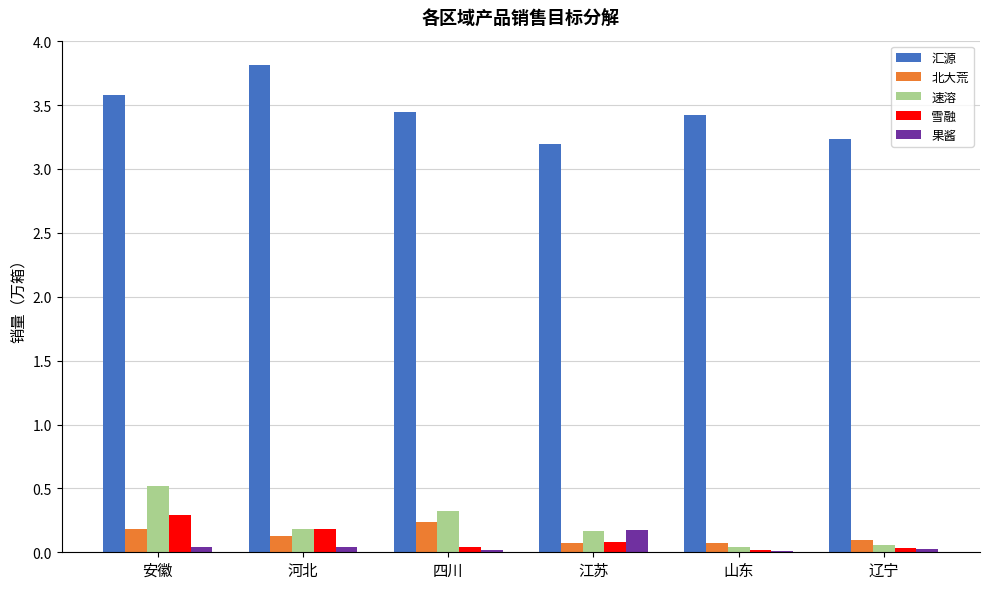

How many bars are there in total?

30